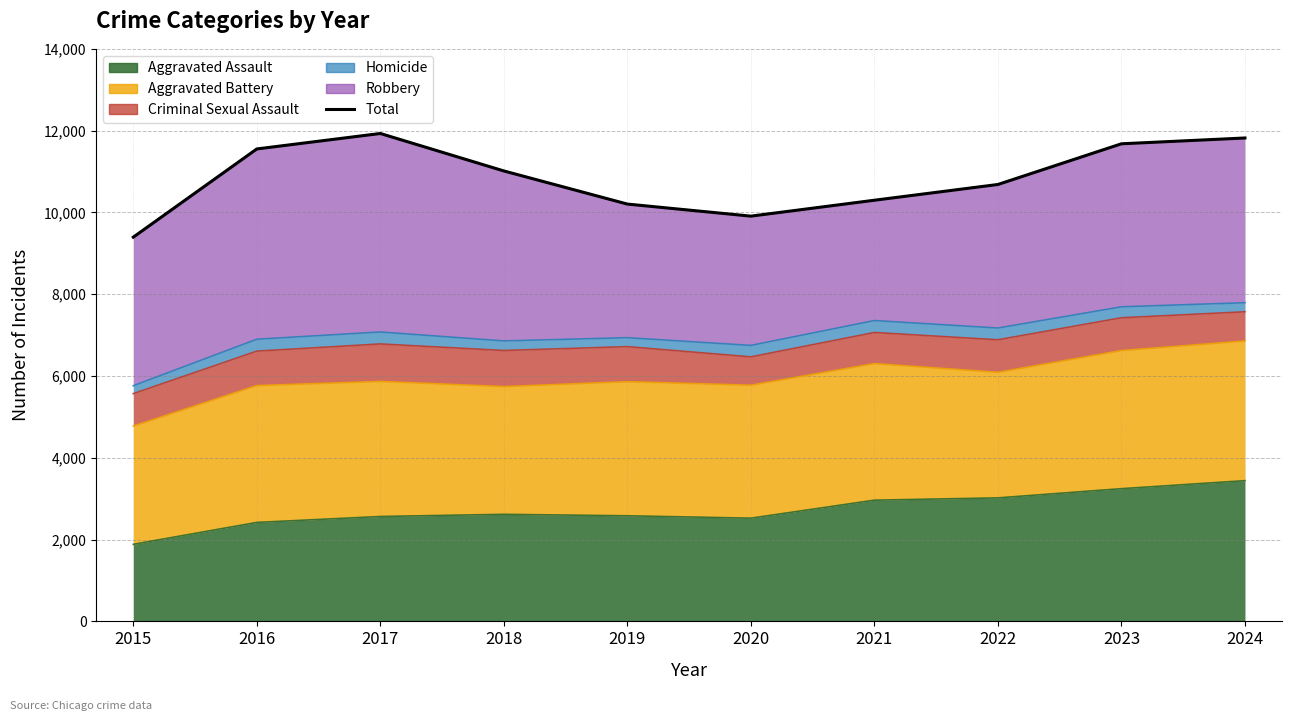

What is the change in value from 2021 to 2022?

+385